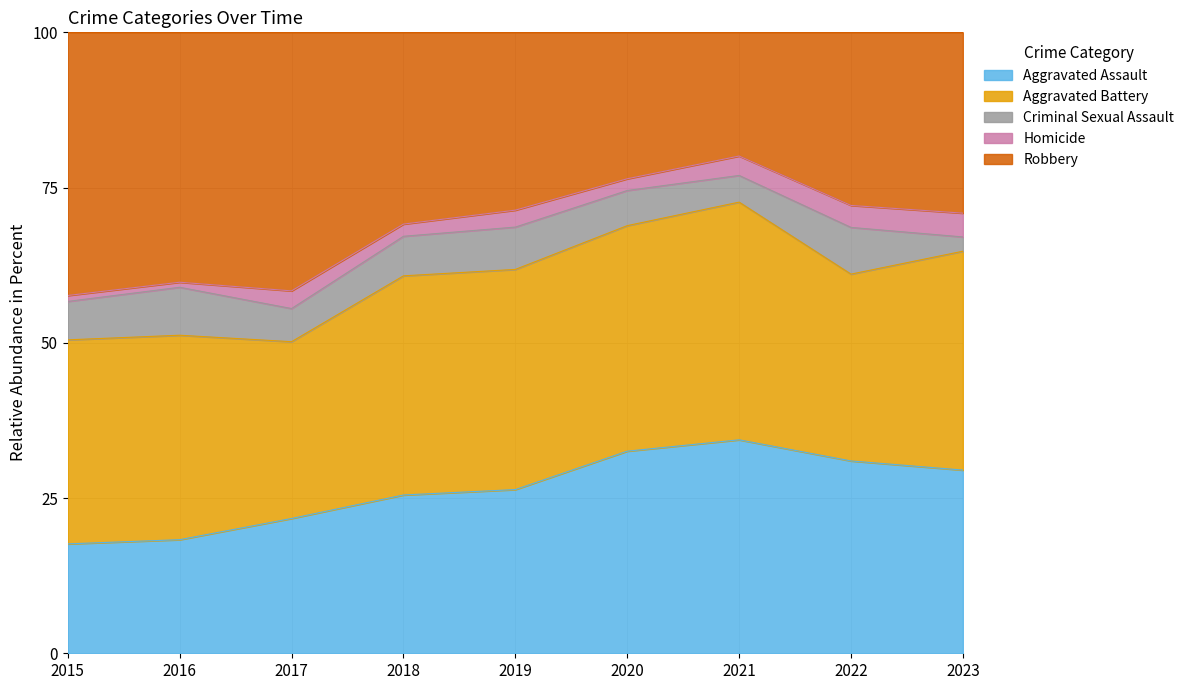

What is the difference between the Aggravated Assault values at 2016 and 2020?

14.3